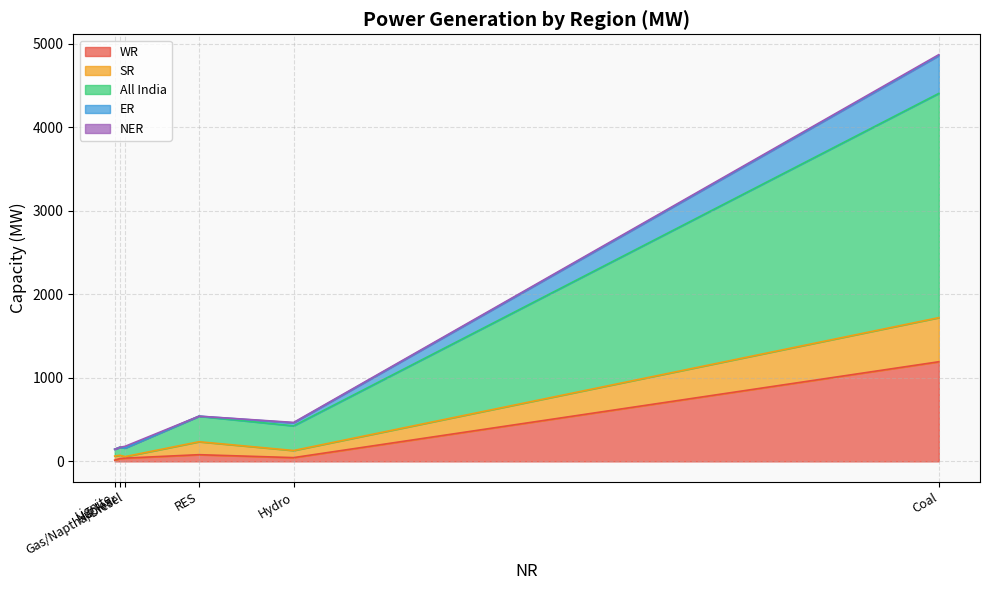

What is the maximum value for WR?

1192